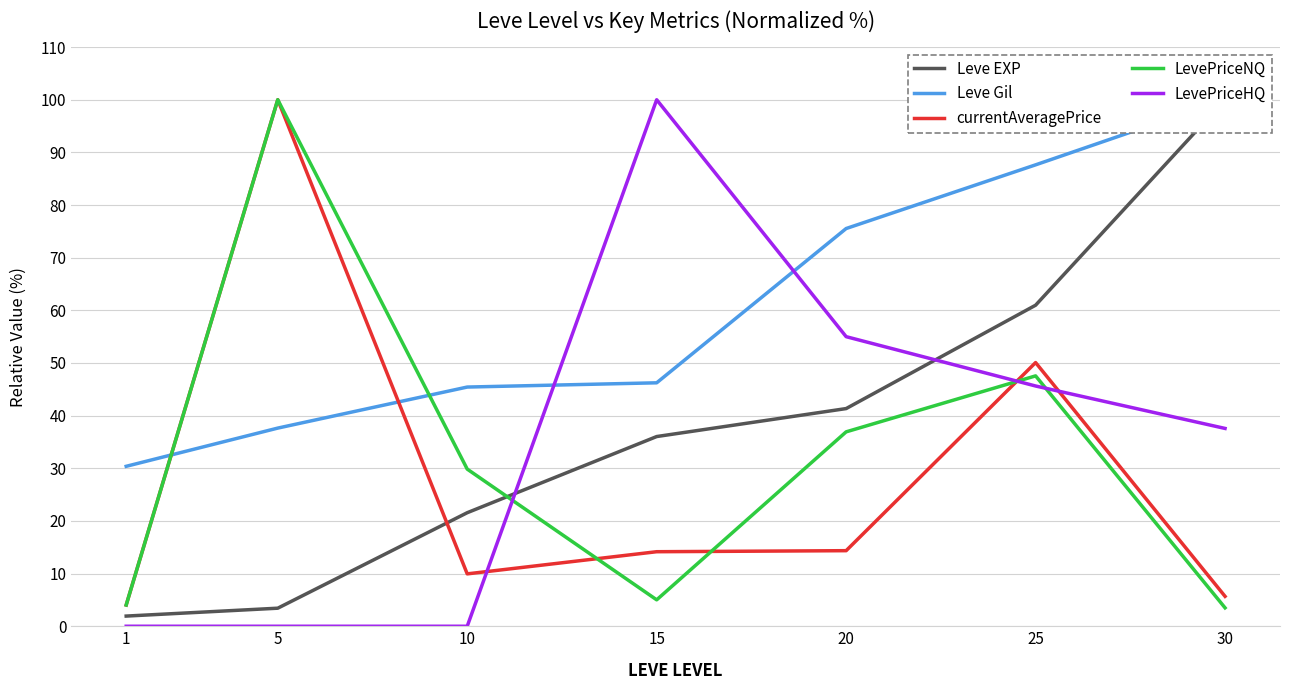

Where is LevePriceNQ nearest to the value 51?

25